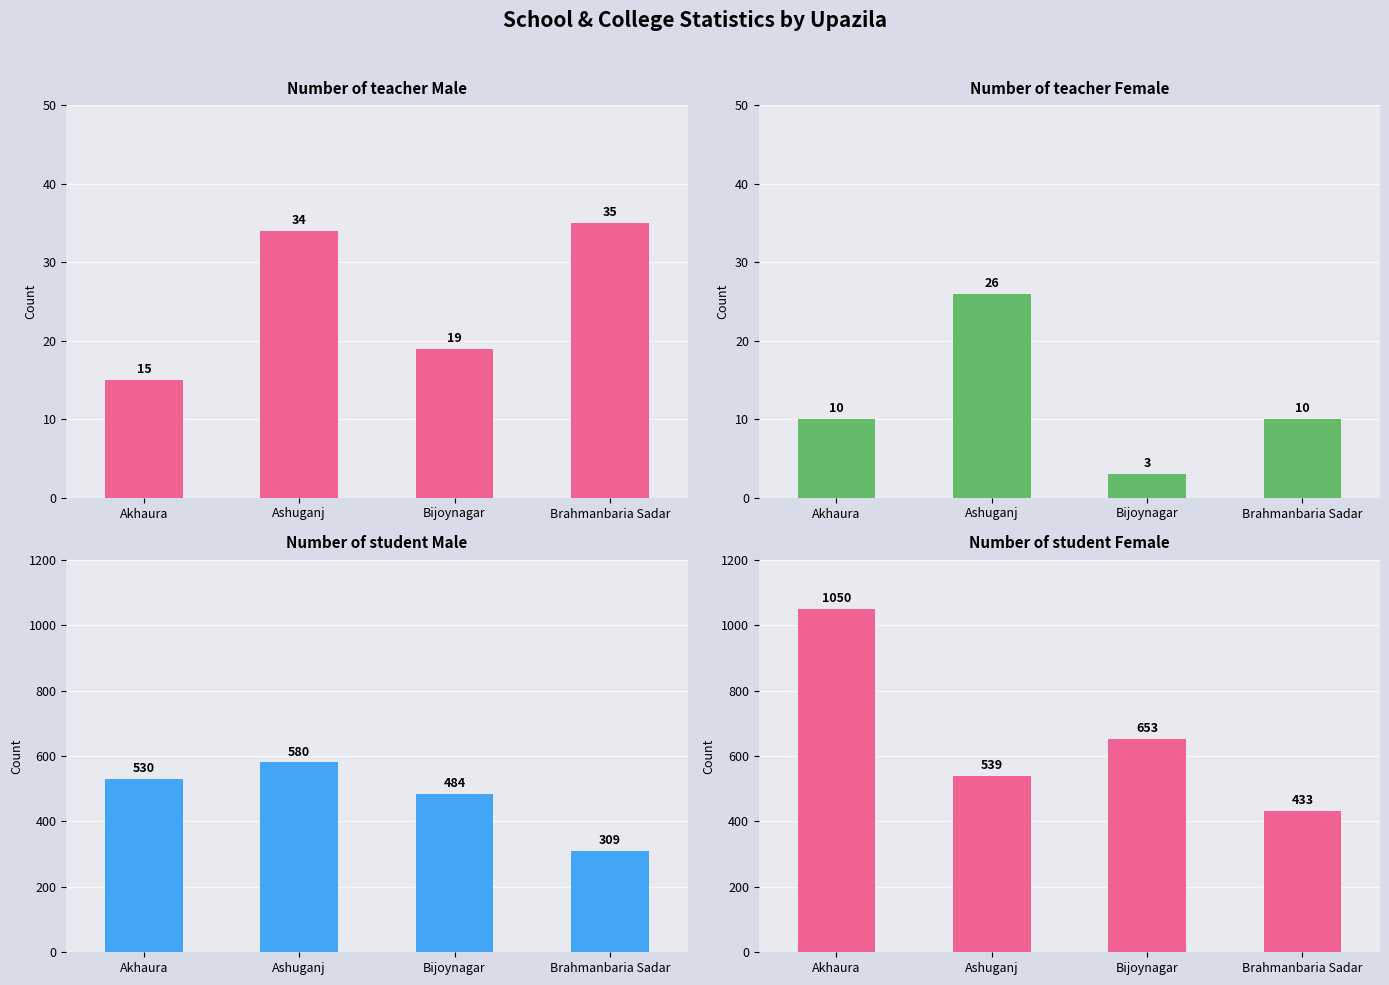

Which category has the lowest value across all series?

Bijoynagar